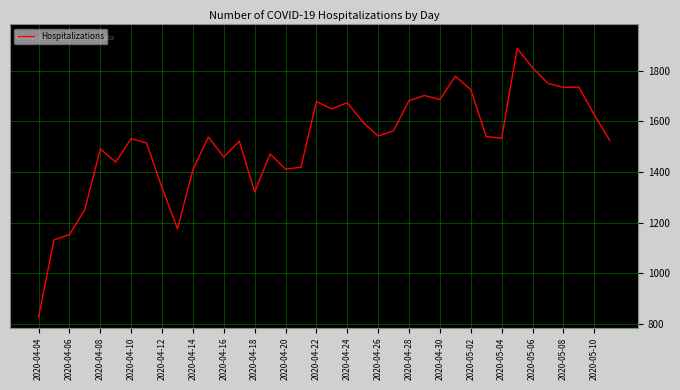

What is the difference between the maximum and minimum values?

1061